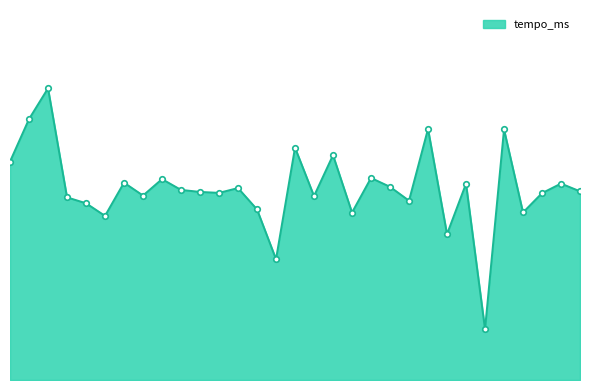

Does the chart have visible grid lines?

No